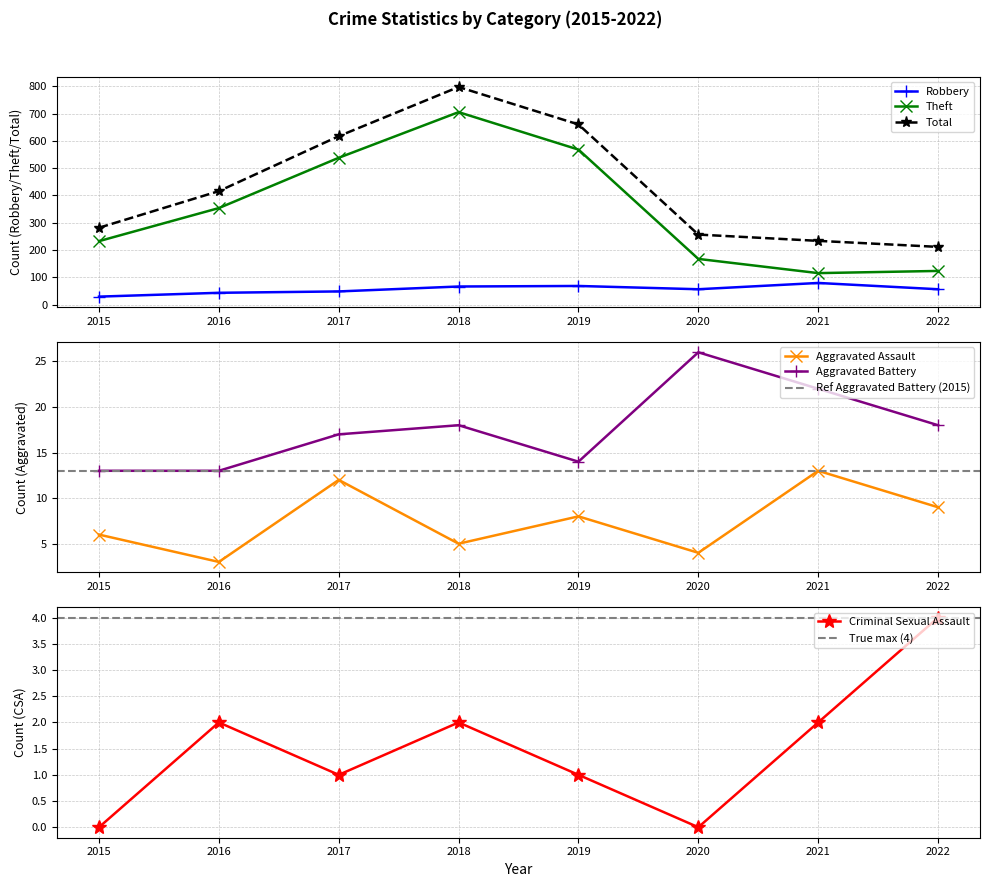

Rank the categories by Total value from lowest to highest.

2022, 2021, 2020, 2015, 2016, 2017, 2019, 2018